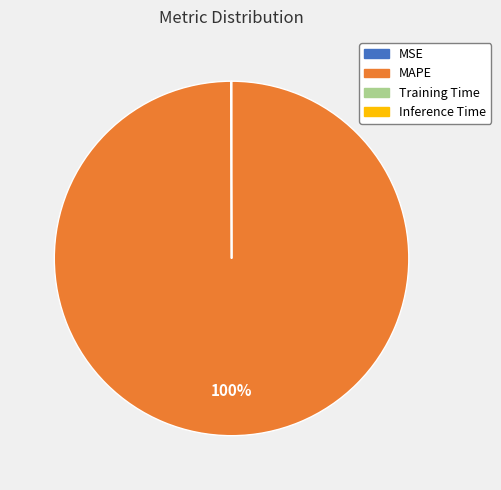

To the nearest percent, what is the difference between the largest and smallest slice percentages?

100%